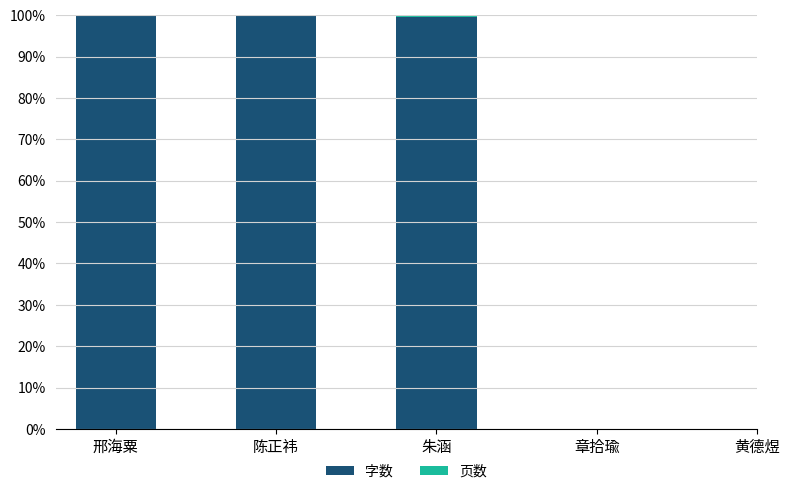

What position from the right is 陈正祎?

4